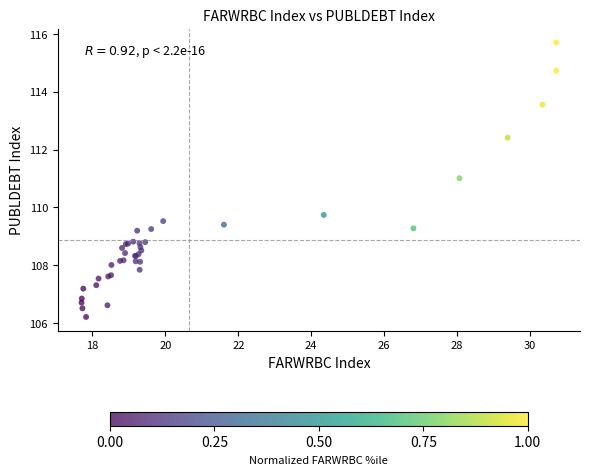

What Y value in the scatter plot is closest to 110?

109.7